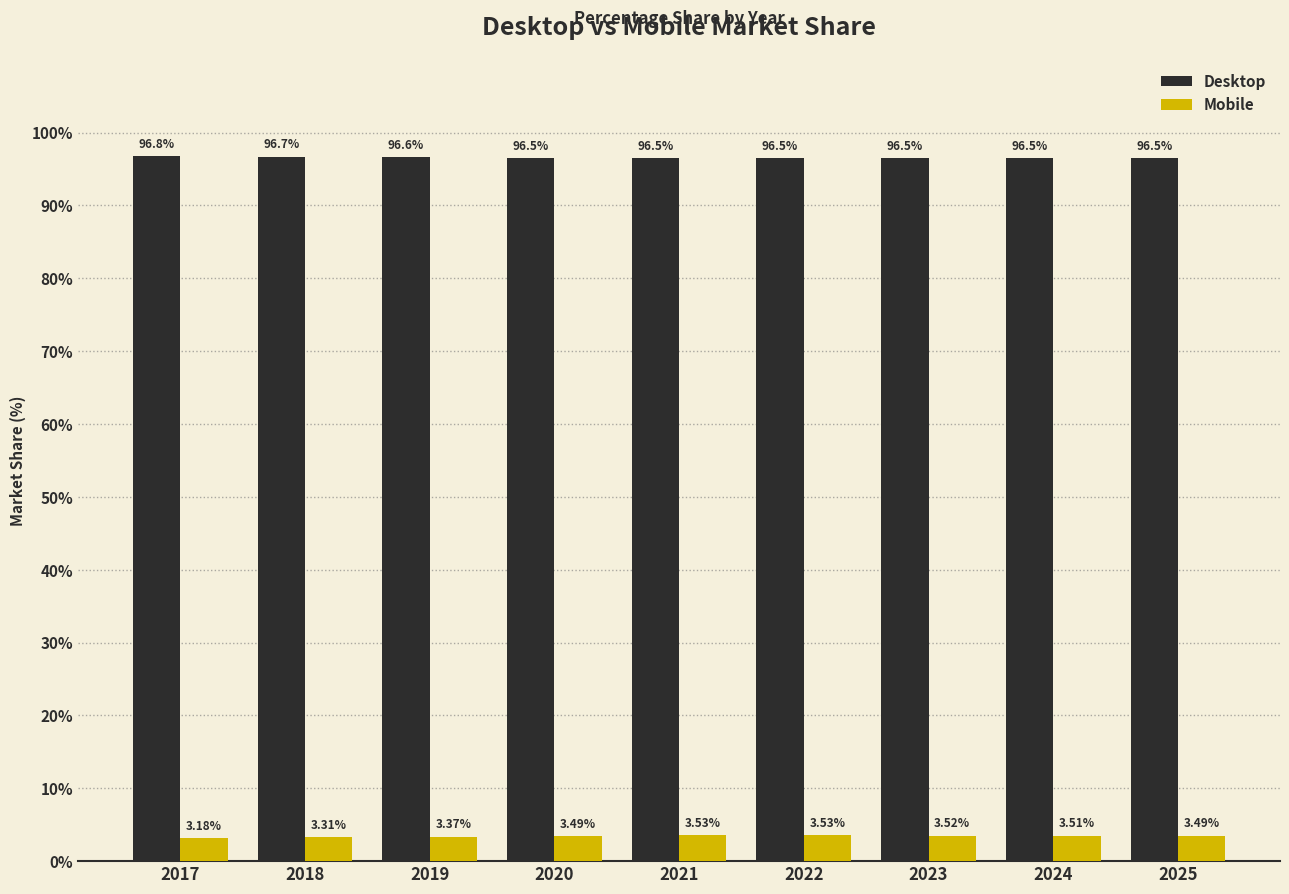

Rank the series at 2020 from lowest to highest value.

Mobile, Desktop